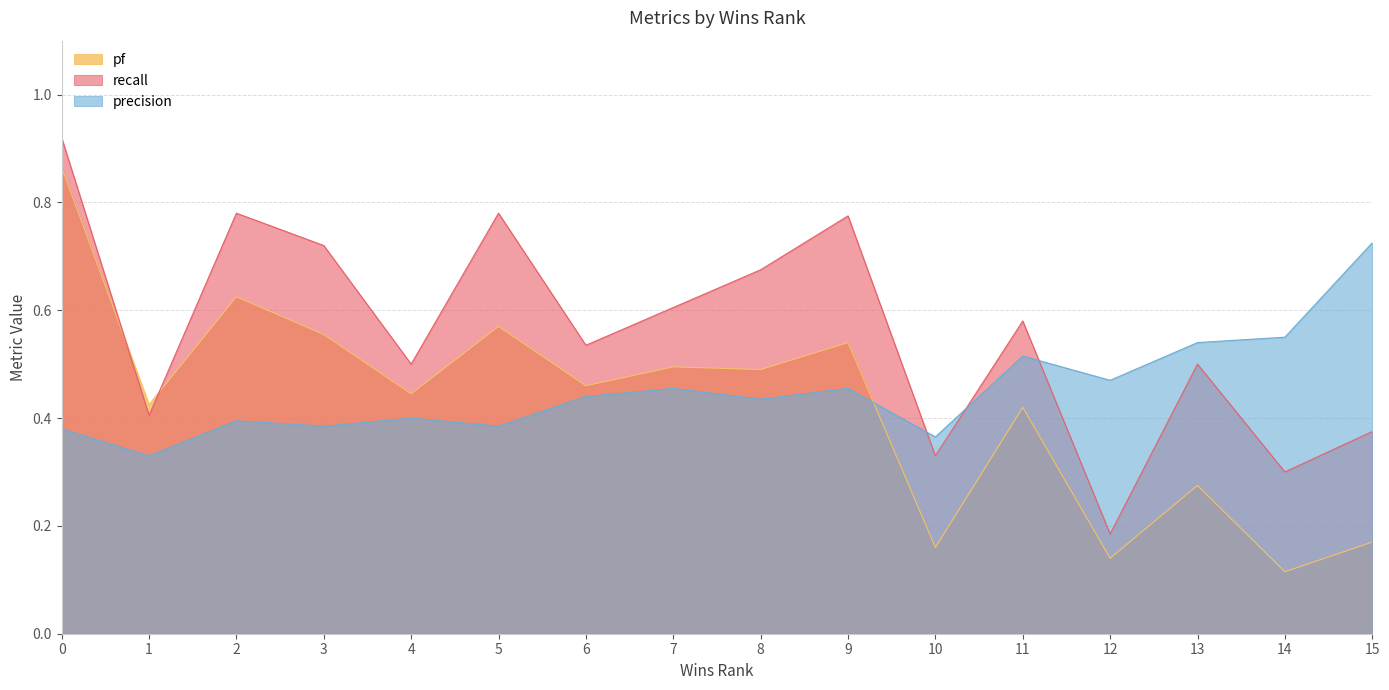

What is the average value of the recall series?

0.6